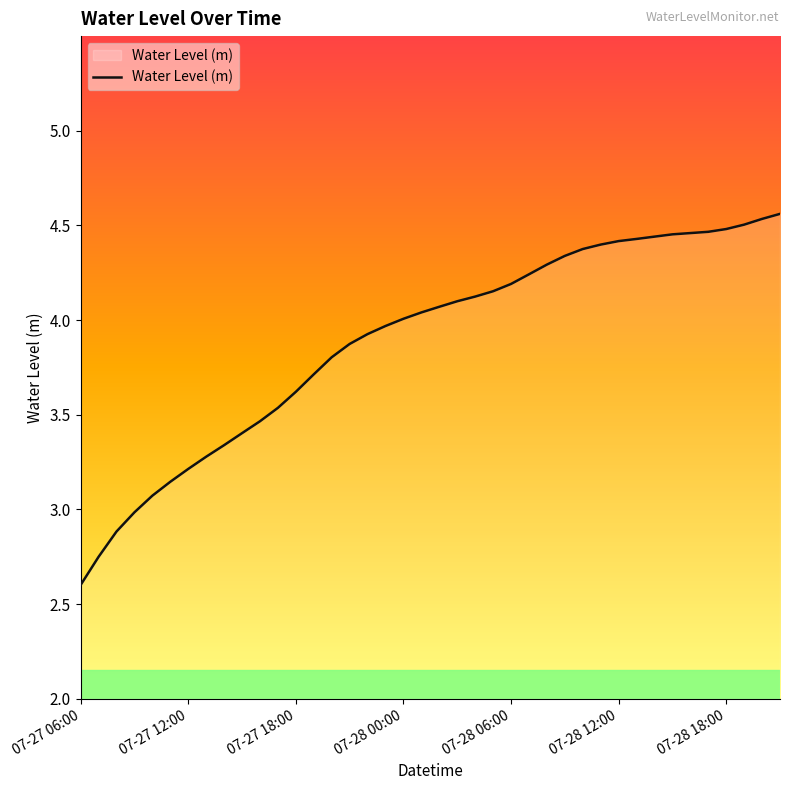

What is the difference between the maximum and minimum values?

2.0